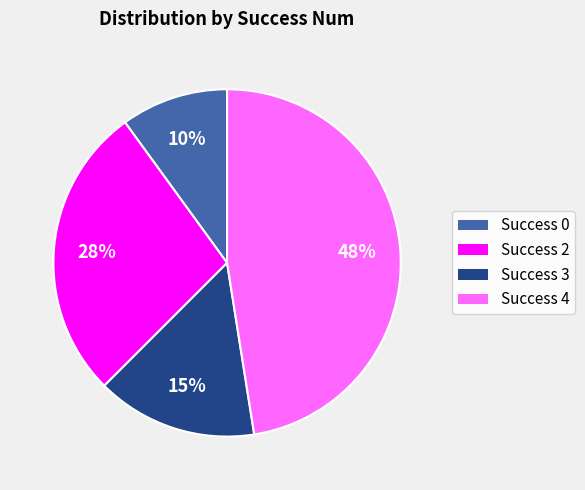

To the nearest percent, what is the average slice percentage?

25%